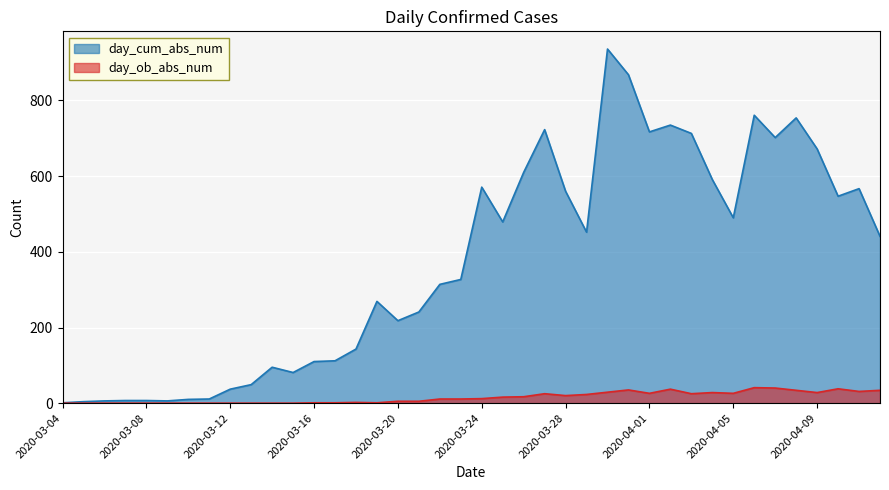

Which series has the largest total across all categories?

day_cum_abs_num